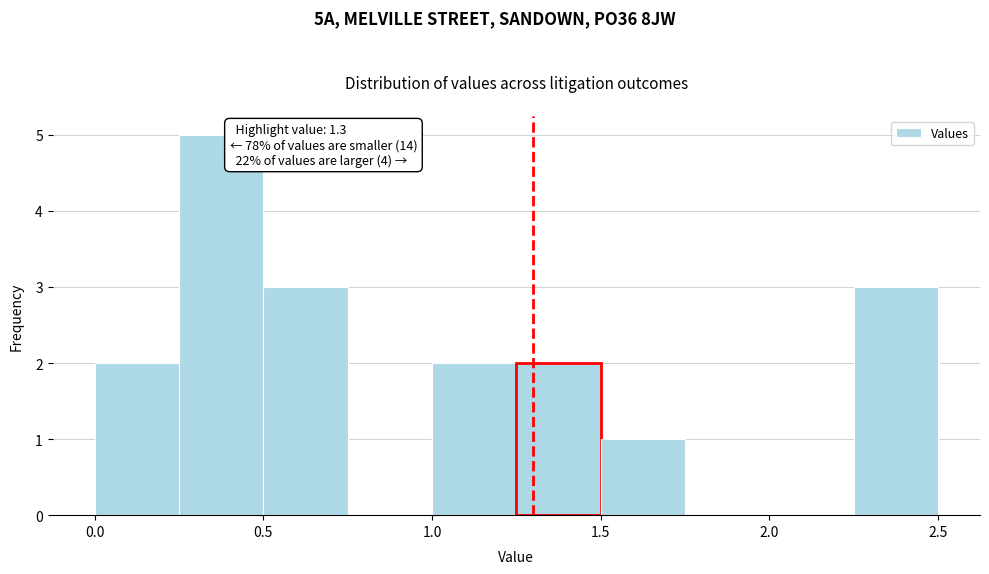

Which range on the x-axis has the tallest bar?

0.25 to 0.50